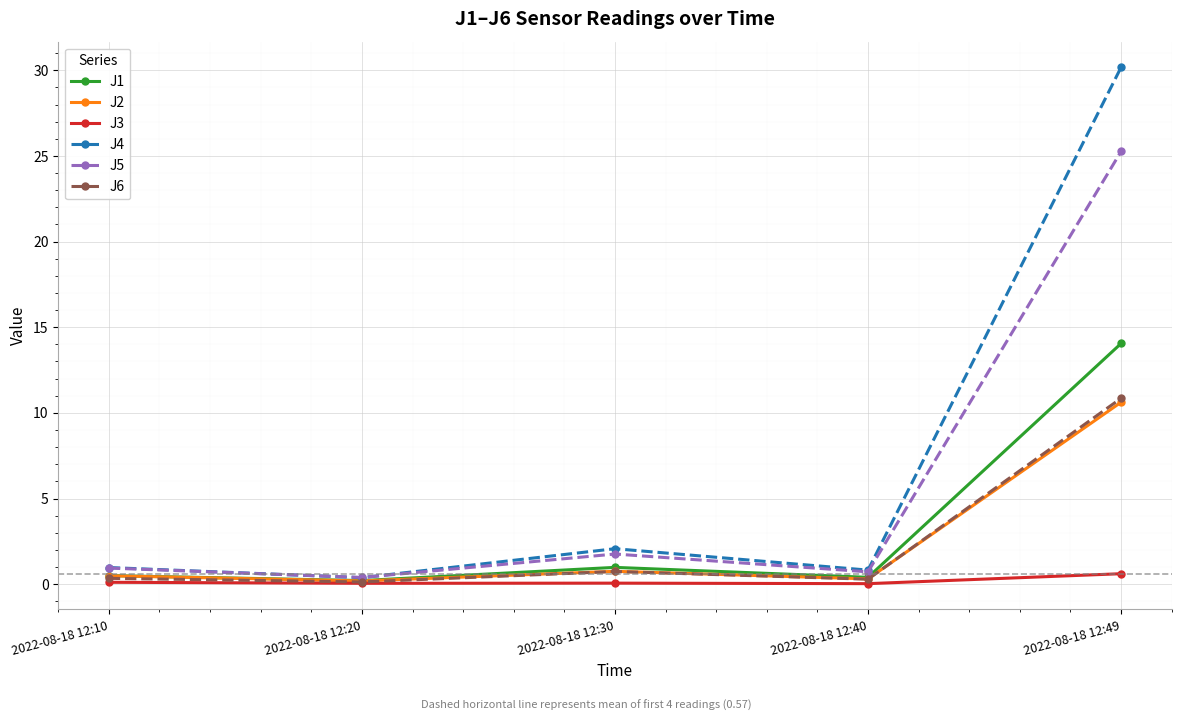

At which category is the sum across all series the highest?

2022-08-18 12:49